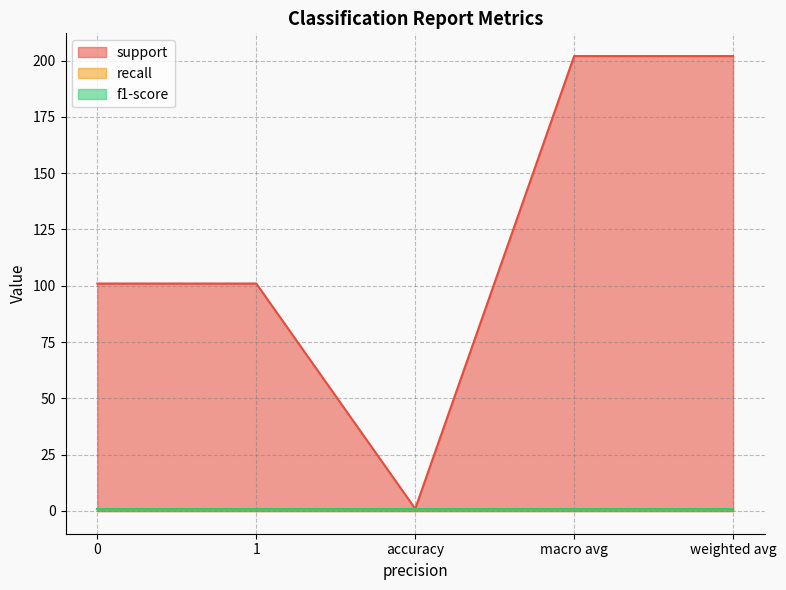

Where is the first local minimum for support?

accuracy